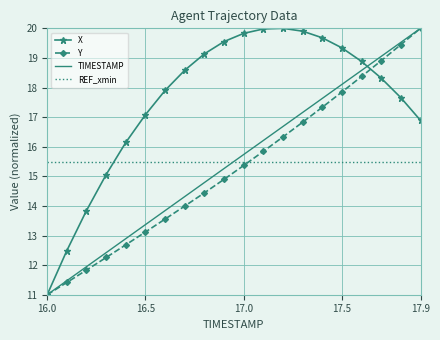

What is the difference between the second highest and minimum values in the X series?

9.0